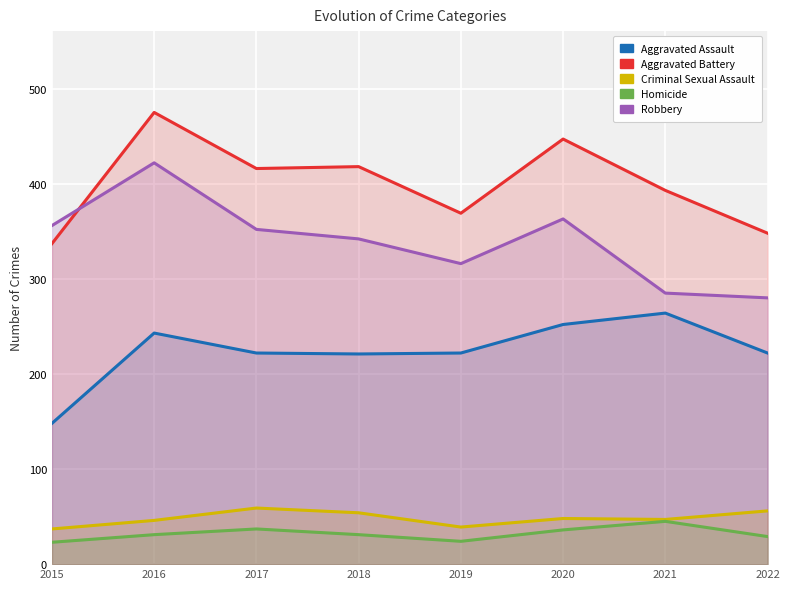

Reading right to left, what are all the values shown in this chart?

Aggravated Assault: 2022=222	2021=264	2020=252	2019=222	2018=221	2017=222	2016=243	2015=148
Aggravated Battery: 2022=348	2021=393	2020=447	2019=369	2018=418	2017=416	2016=475	2015=337
Criminal Sexual Assault: 2022=56	2021=47	2020=48	2019=39	2018=54	2017=59	2016=46	2015=37
Homicide: 2022=29	2021=45	2020=36	2019=24	2018=31	2017=37	2016=31	2015=23
Robbery: 2022=280	2021=285	2020=363	2019=316	2018=342	2017=352	2016=422	2015=356